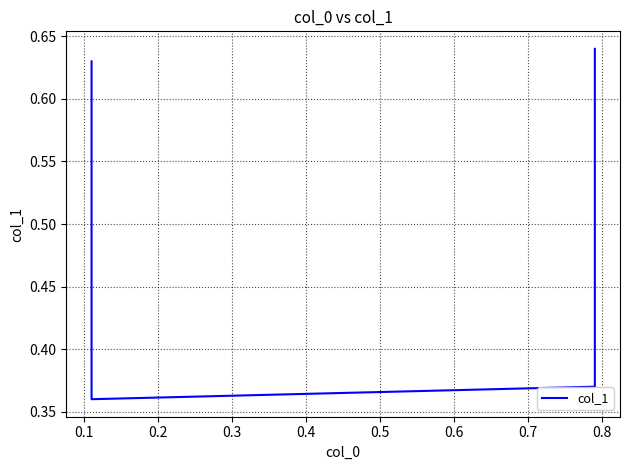

What is the average value?

0.5